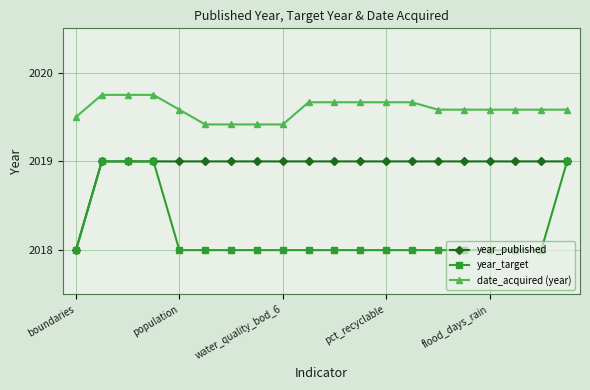

Does the chart have visible grid lines?

Yes